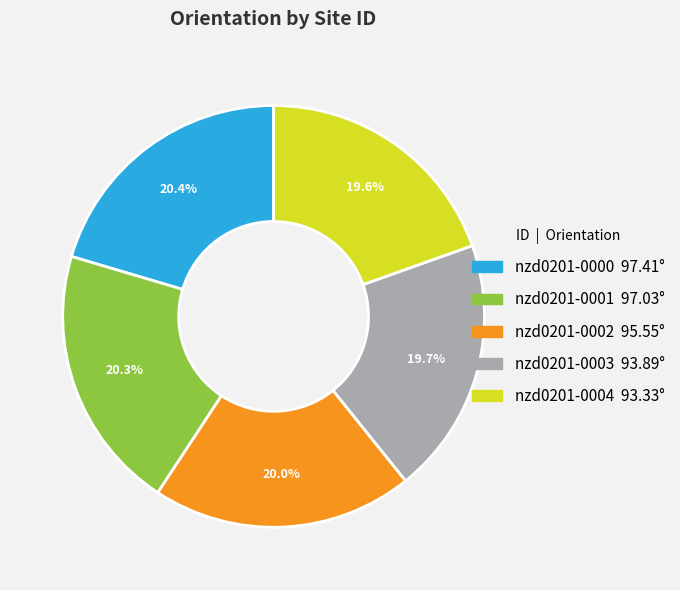

Is there any slice that represents more than half of the pie?

No